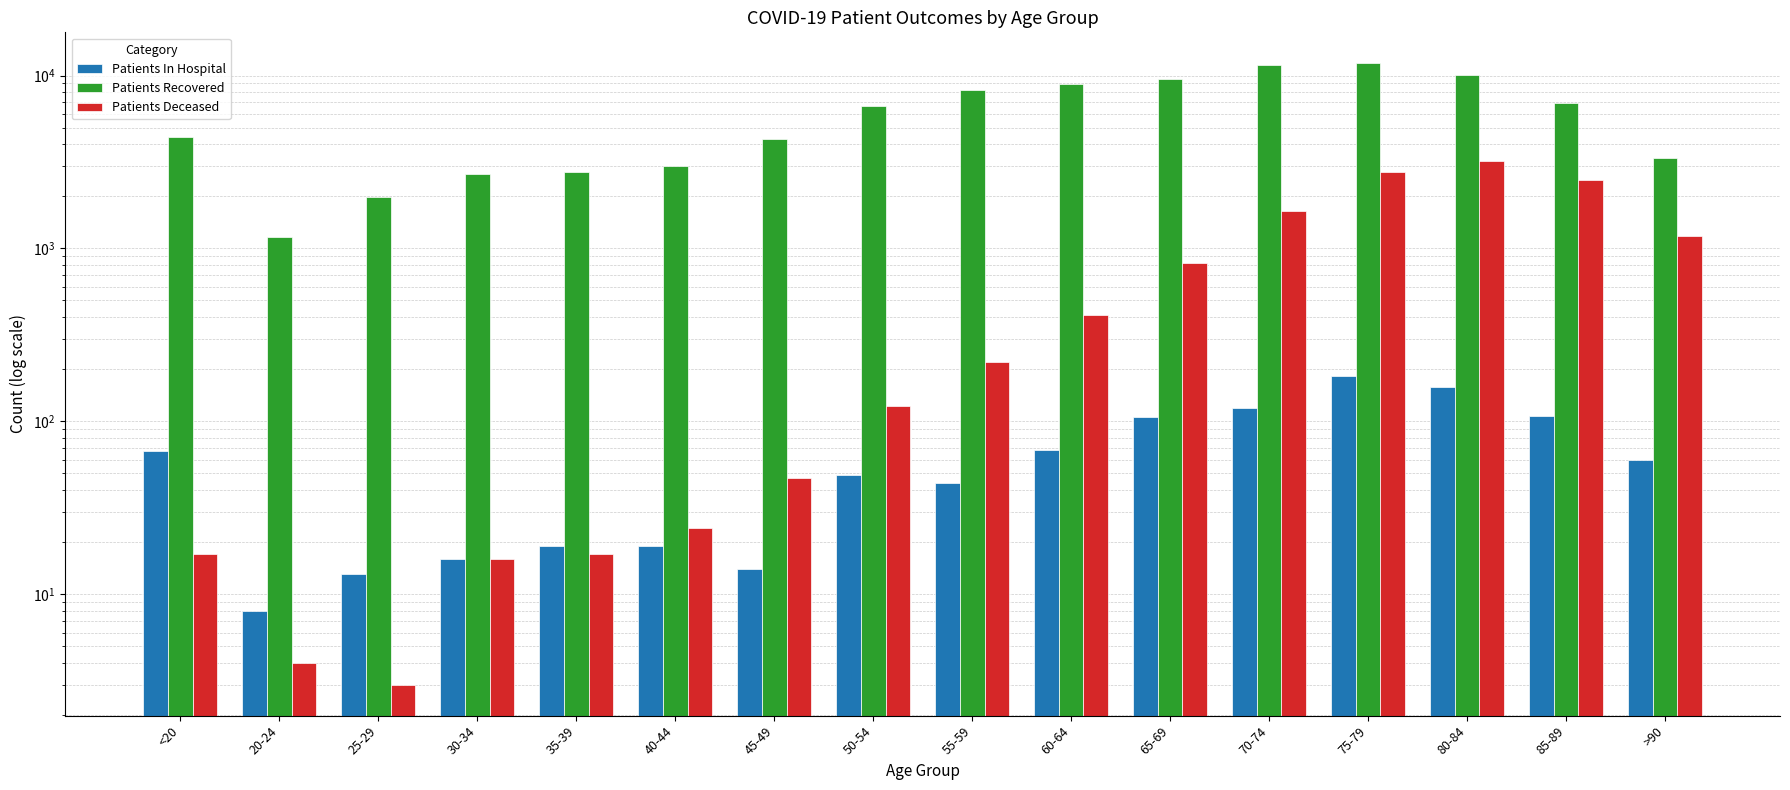

The Patients Recovered series shows 11517 at 70-74. True or false?

True